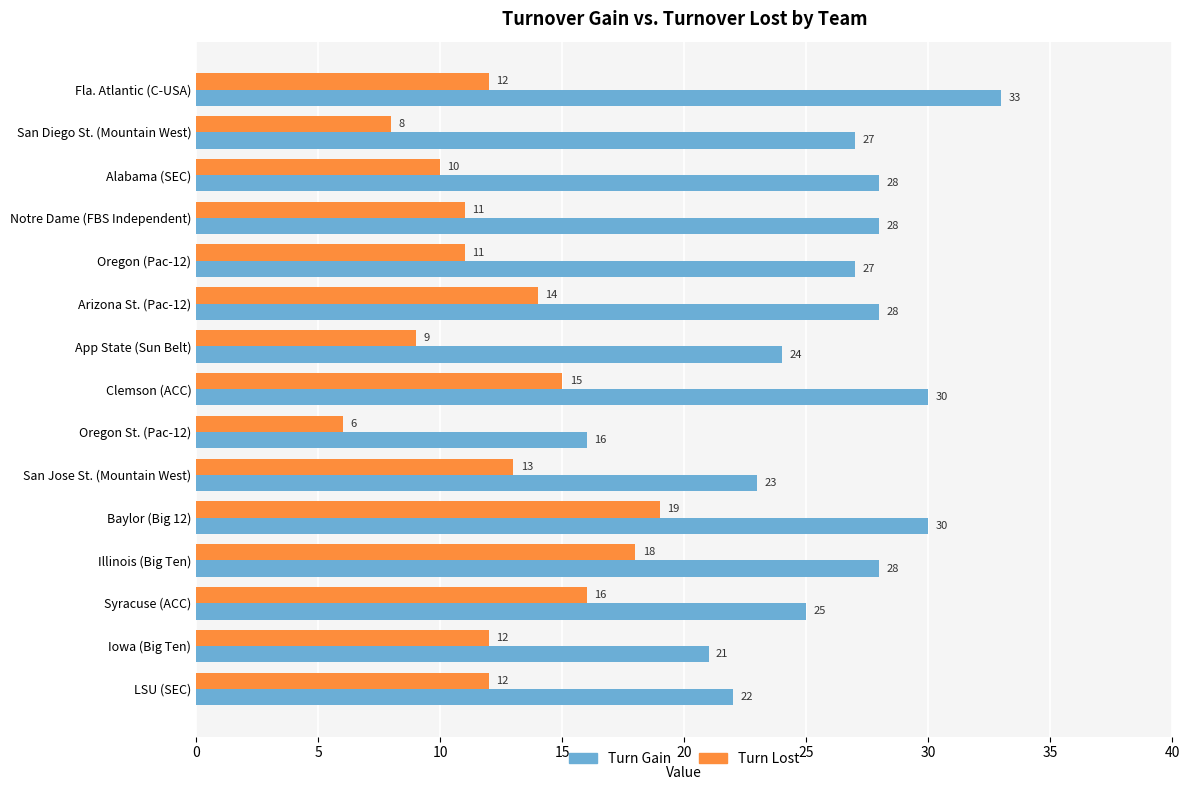

What is the spread (max minus min) of values at Oregon (Pac-12)?

16